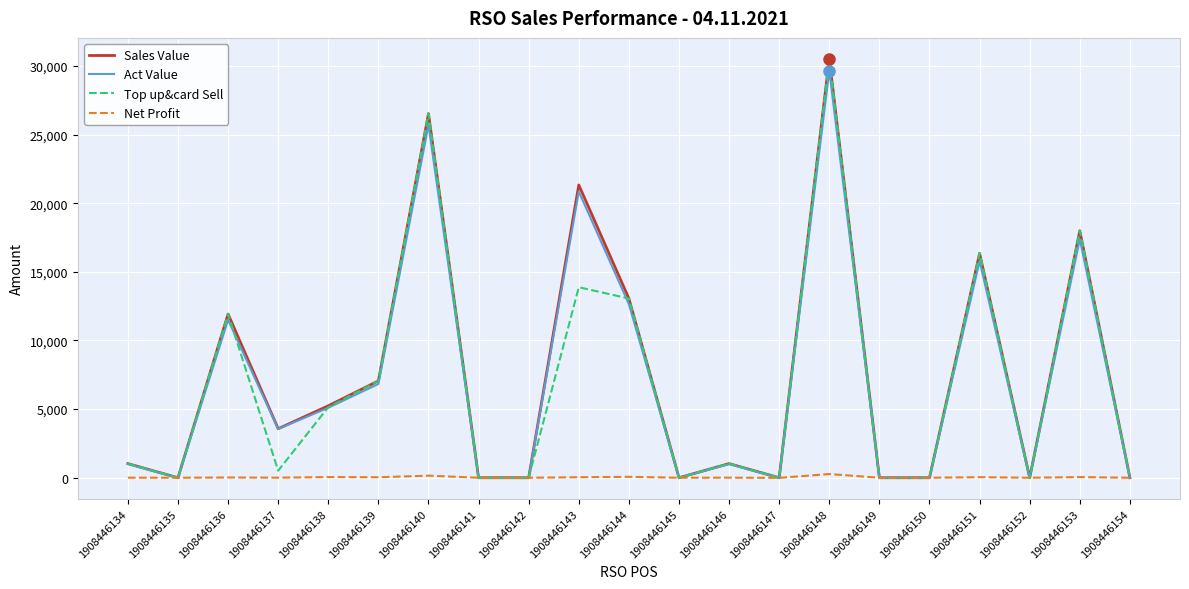

Which label corresponds to the largest value in the chart?

1908446148